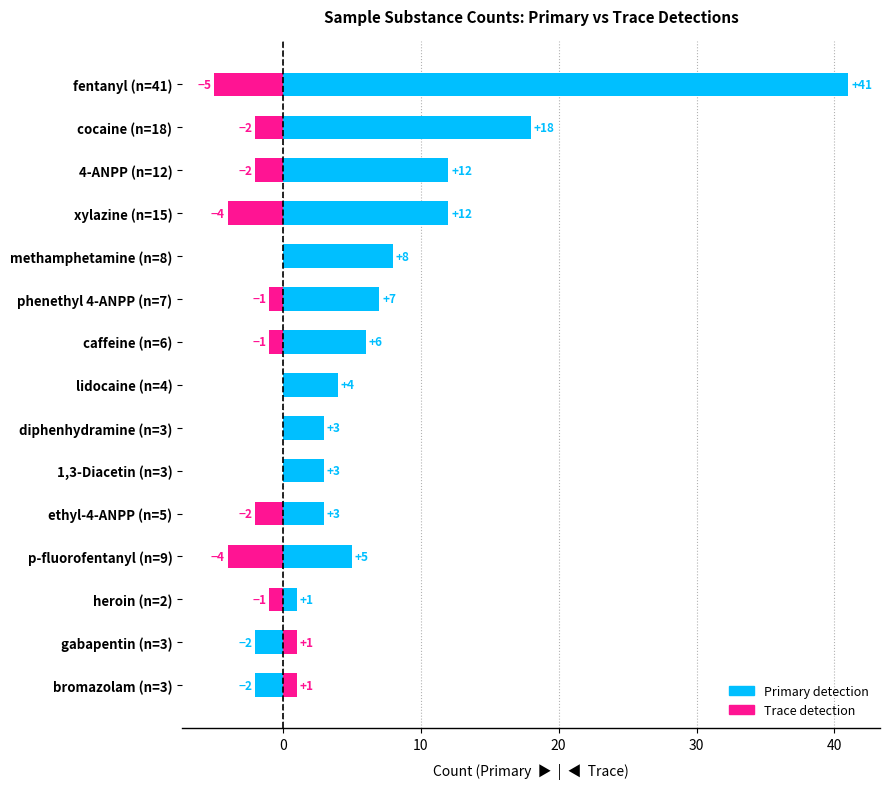

What are all the series names shown in the legend?

Primary detection, Trace detection